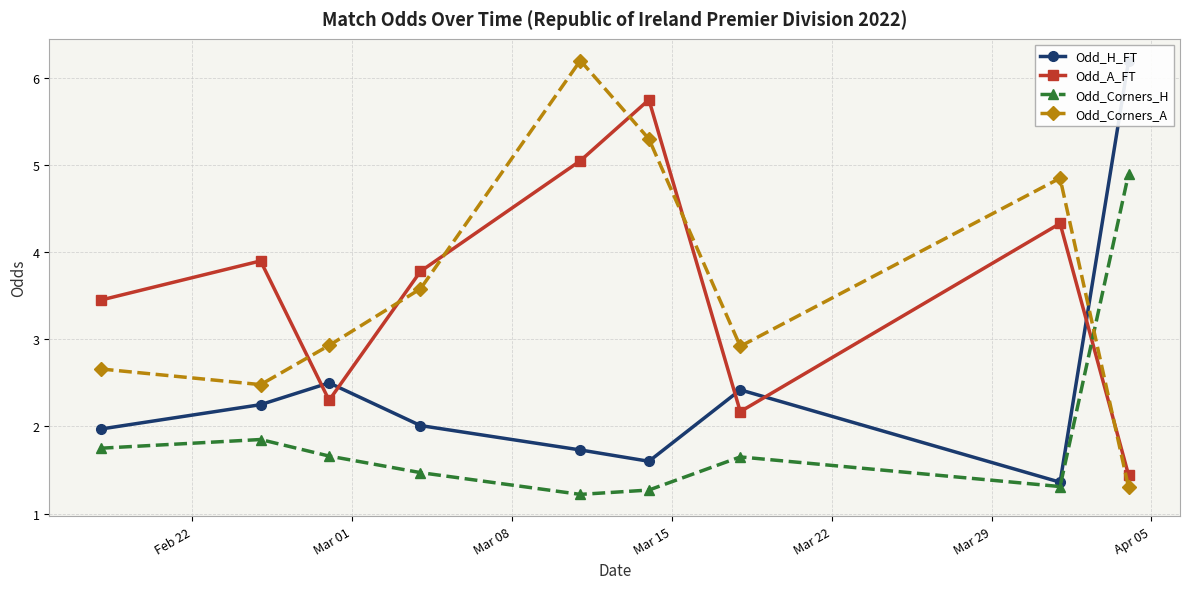

What are all the series names shown in the legend?

Odd_H_FT, Odd_A_FT, Odd_Corners_H, Odd_Corners_A